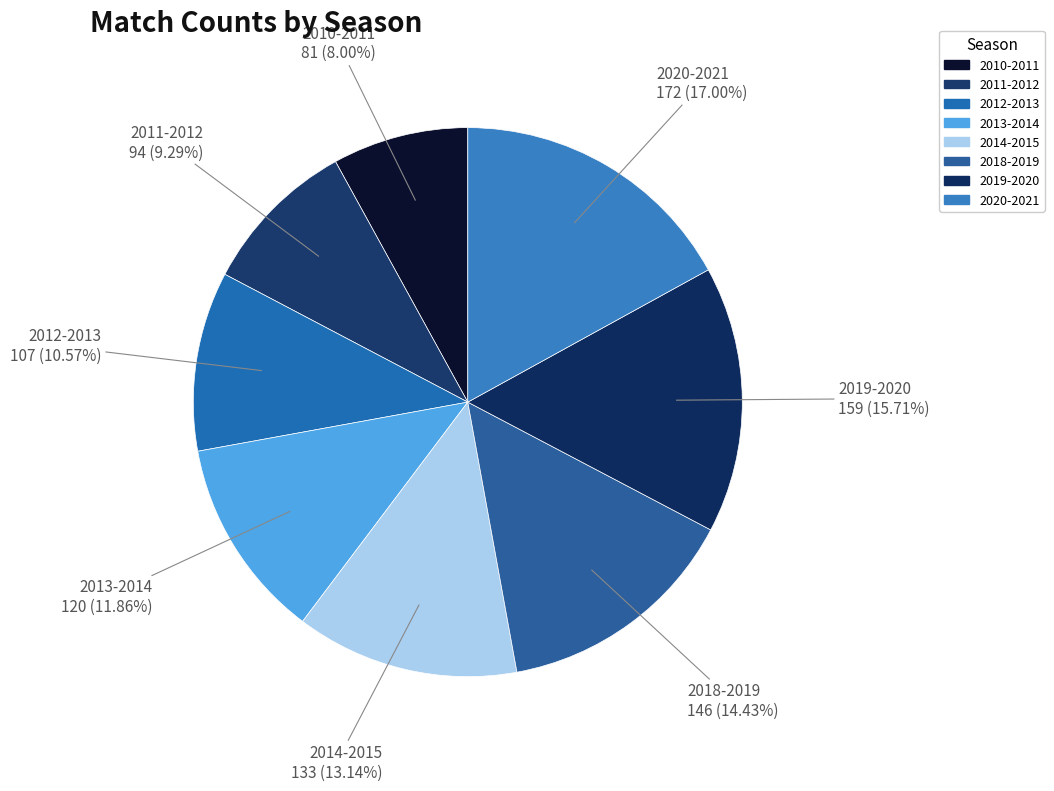

Which category has the biggest portion of the pie?

2020-2021